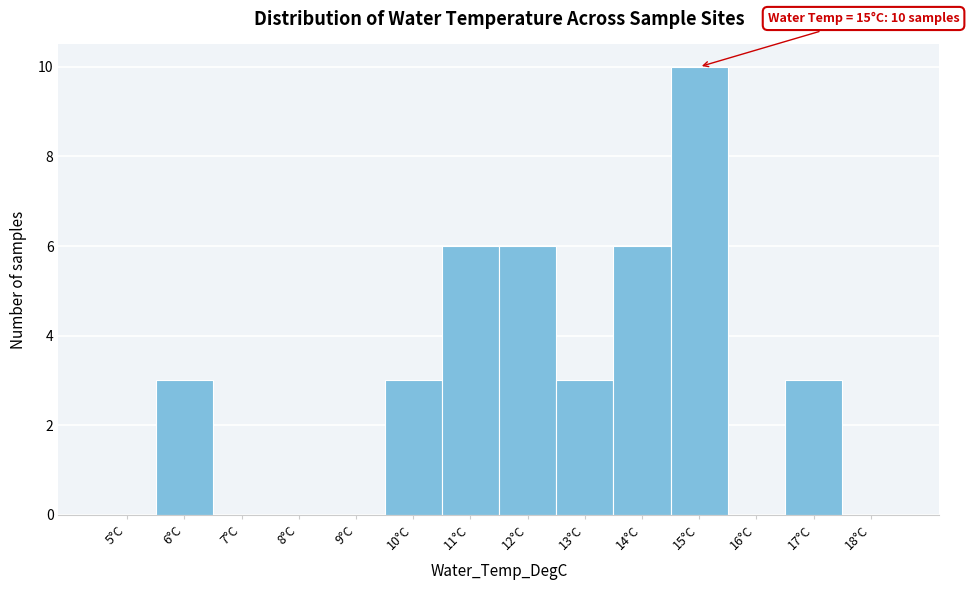

Over which range of the x-axis is the bar tallest?

14.5 to 15.5